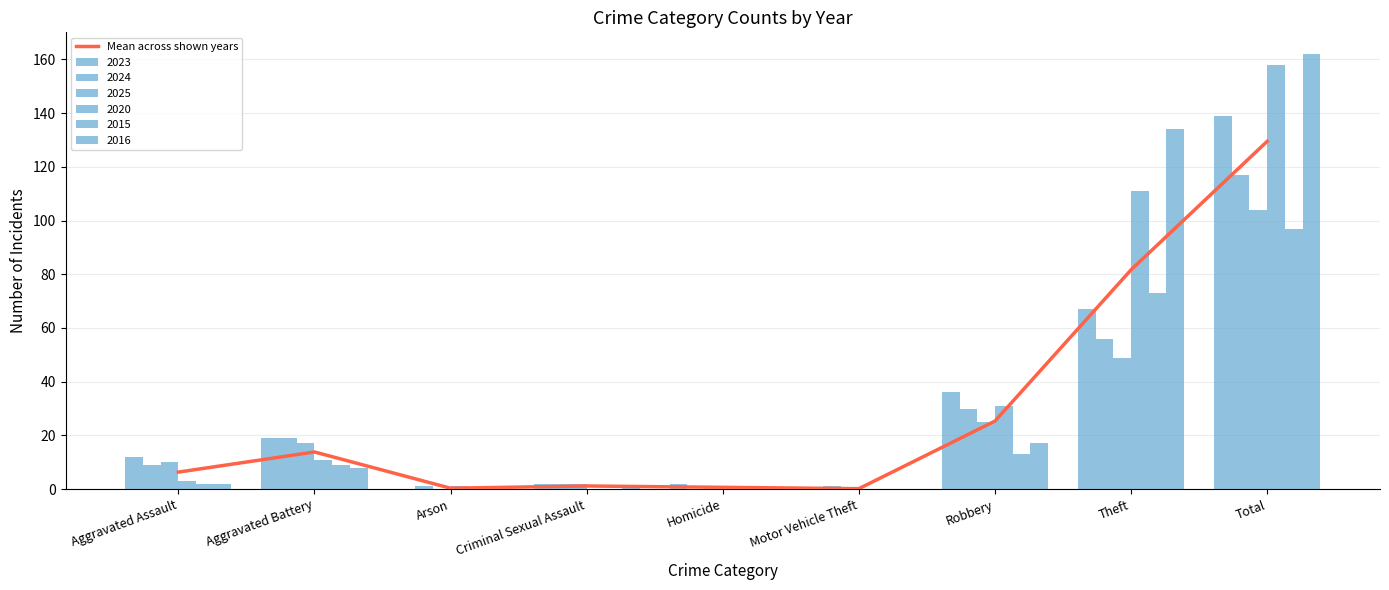

List the labels in order of value, smallest first.

Motor Vehicle Theft, Arson, Homicide, Criminal Sexual Assault, Aggravated Assault, Aggravated Battery, Robbery, Theft, Total